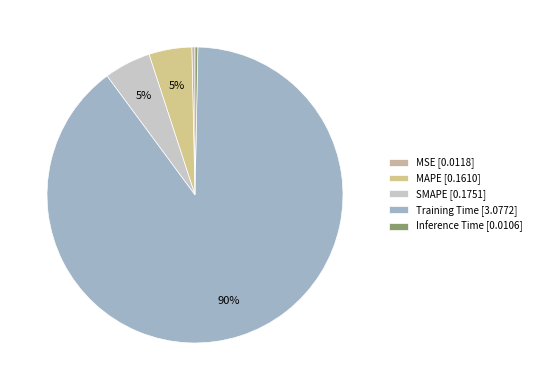

How many slices are in this pie chart?

5